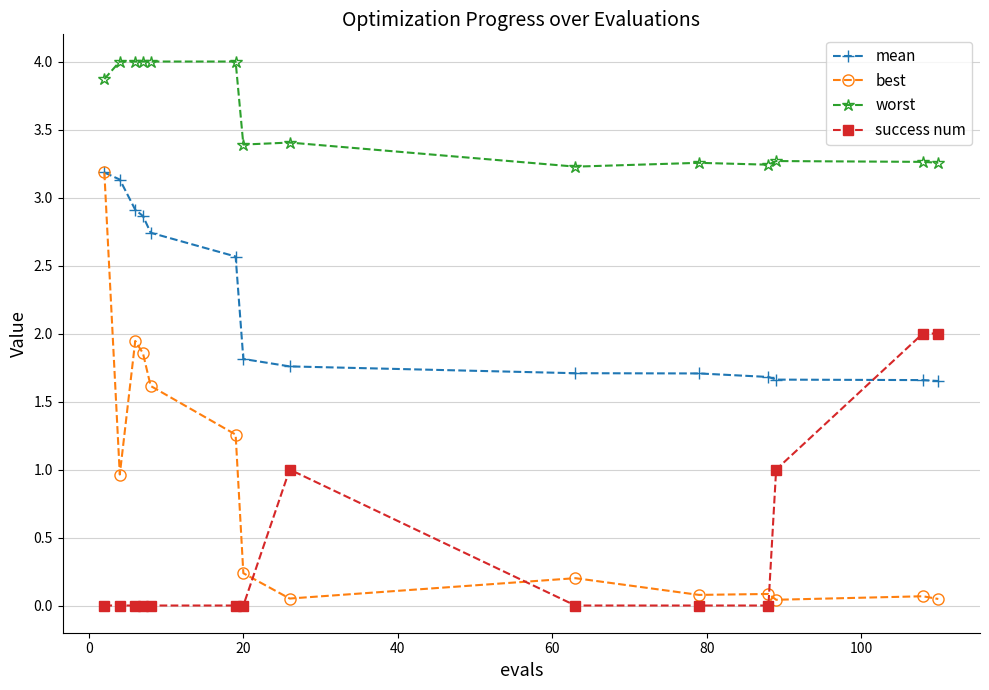

Which series has the largest total across all categories?

worst